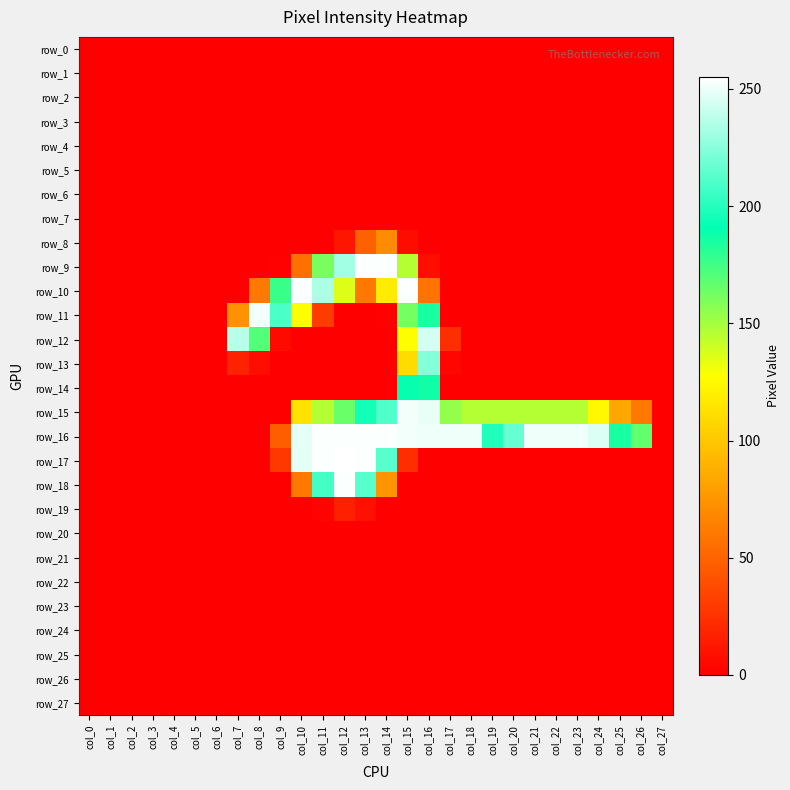

The row_8 series shows 4 at col_12. True or false?

False